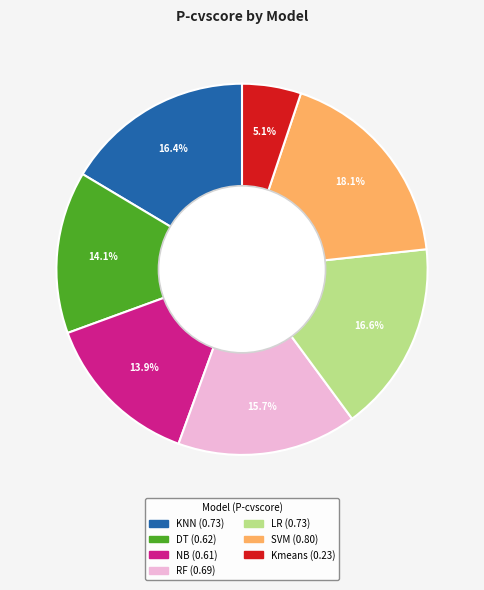

To the nearest percent, what portion does NB represent?

14%